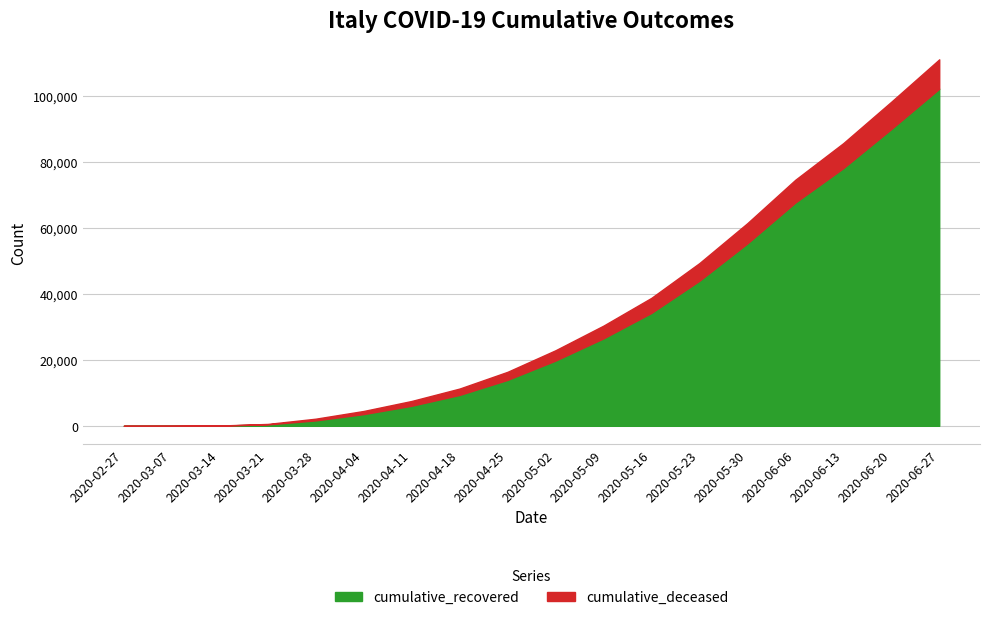

What is the difference between the highest and lowest values at 2020-06-13?

70512